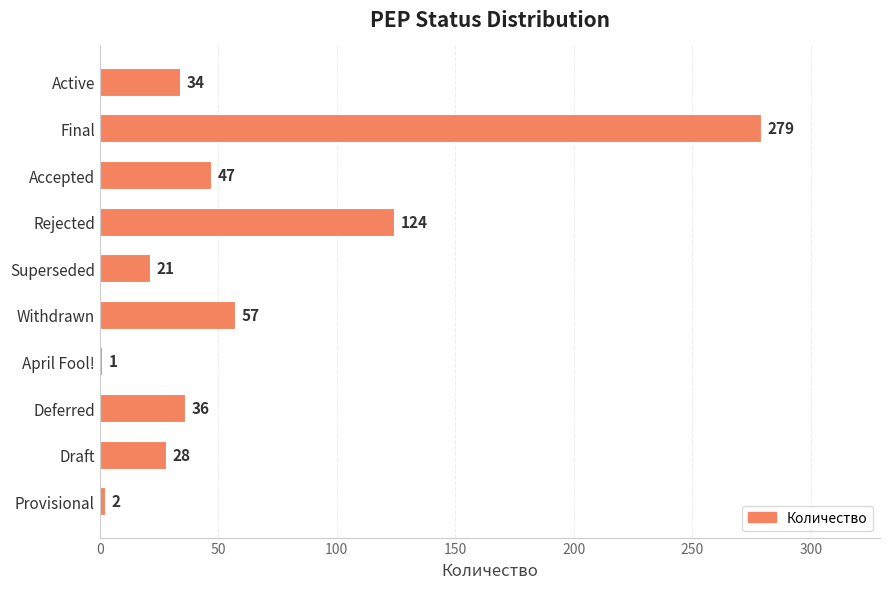

What is the sum of all values?

629